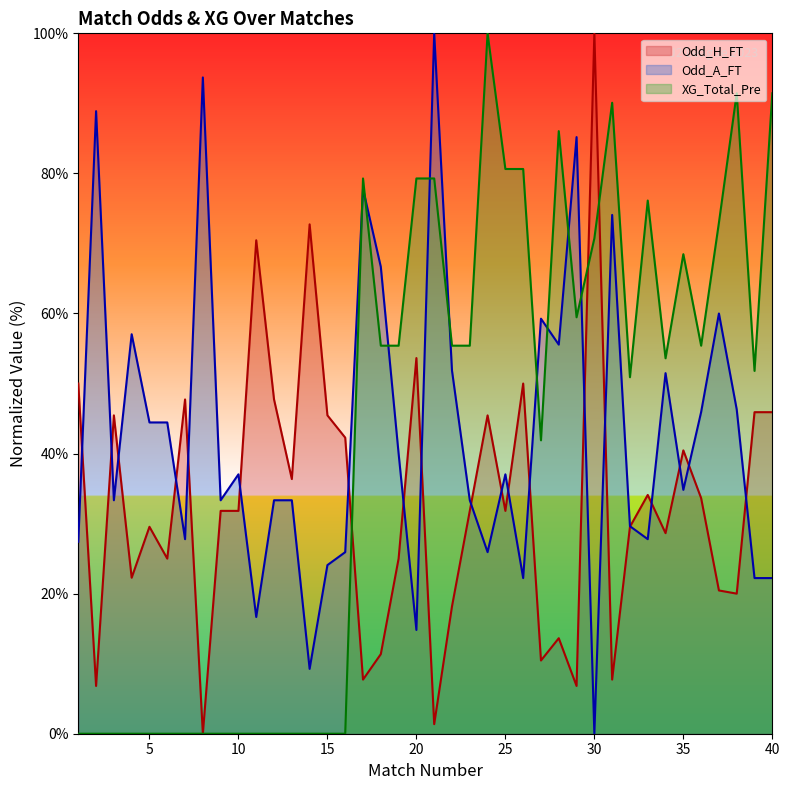

How many lines are shown in the chart?

3